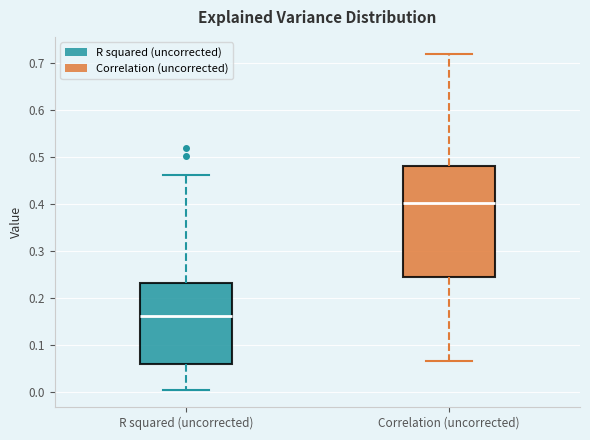

Comparing the boxes themselves (not the whiskers), which one is the tallest?

Correlation (uncorrected)